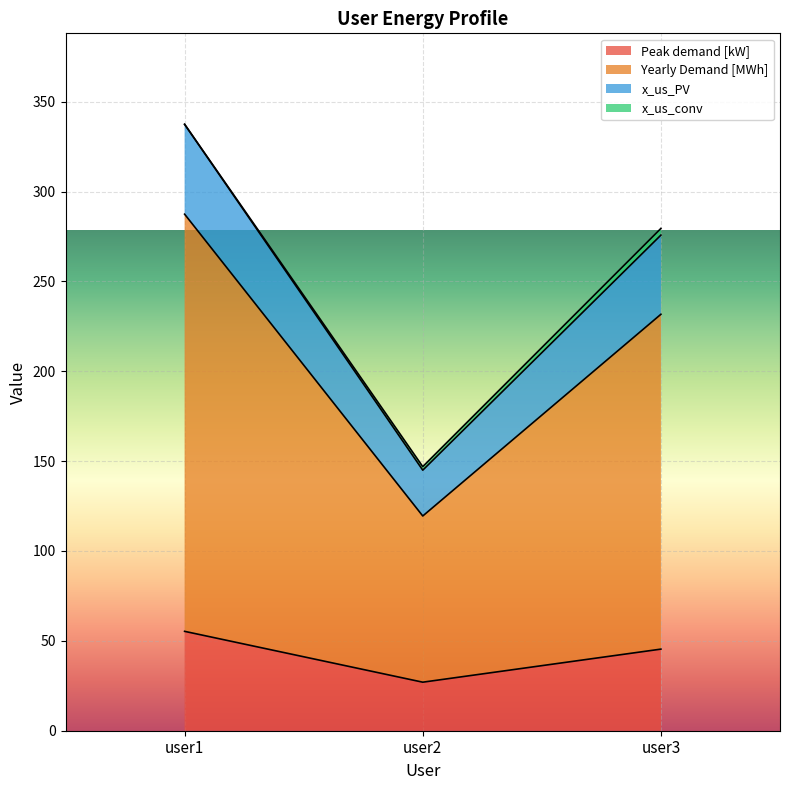

What is the difference between the Peak demand [kW] values at user3 and user1?

9.9